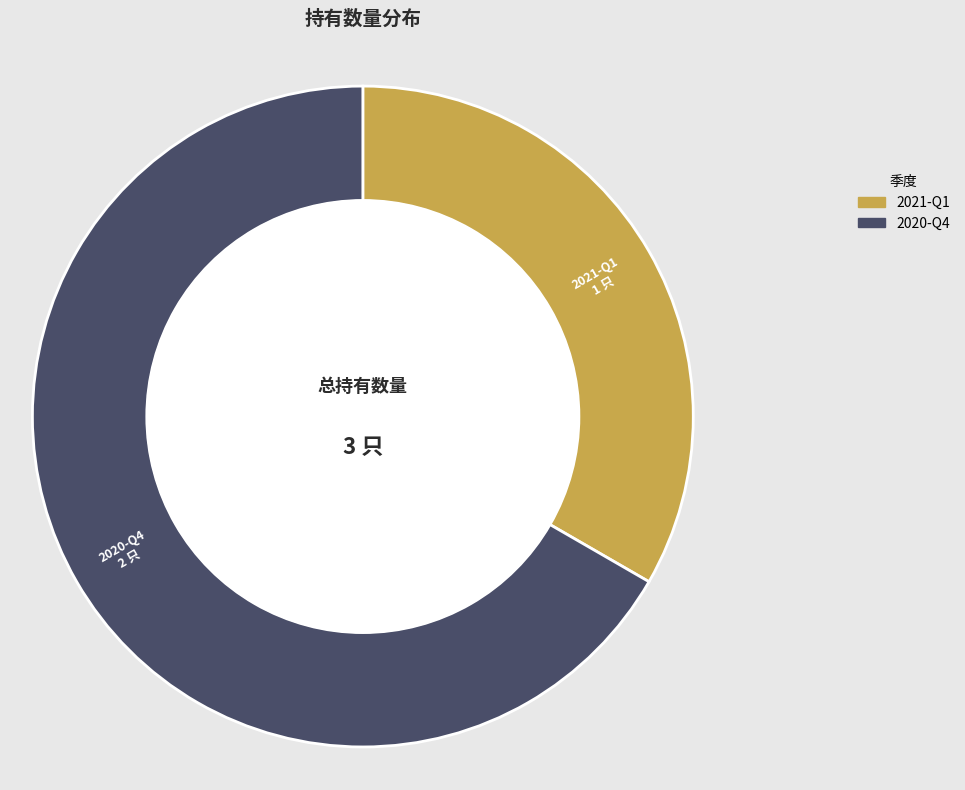

Approximately how many times larger is the value at 2020-Q4 compared to 2021-Q1?

2.0